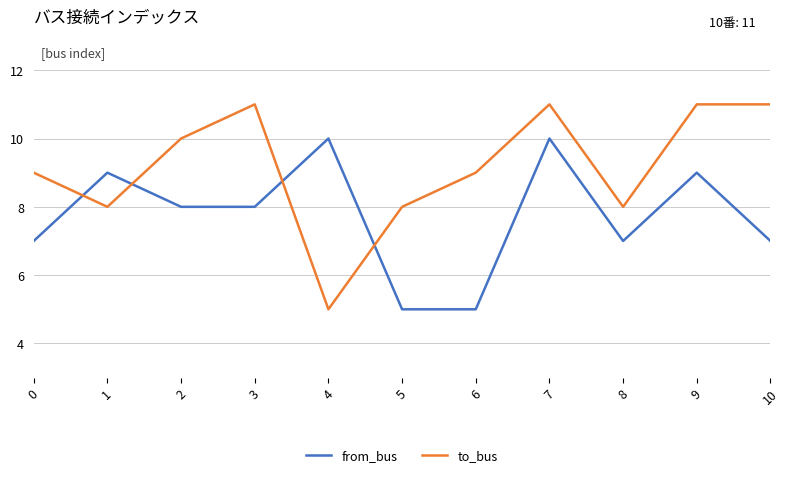

What is the difference between the highest and lowest values at 4?

5